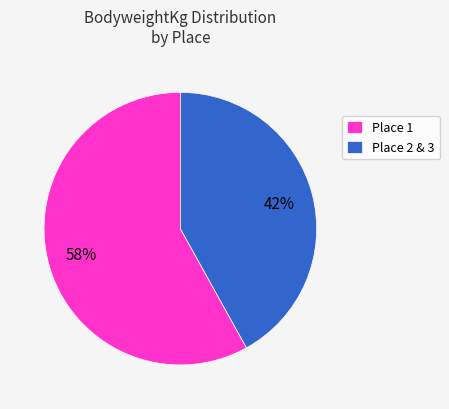

Approximately how many times larger is the value at Place 2 & 3 compared to Place 1?

0.7